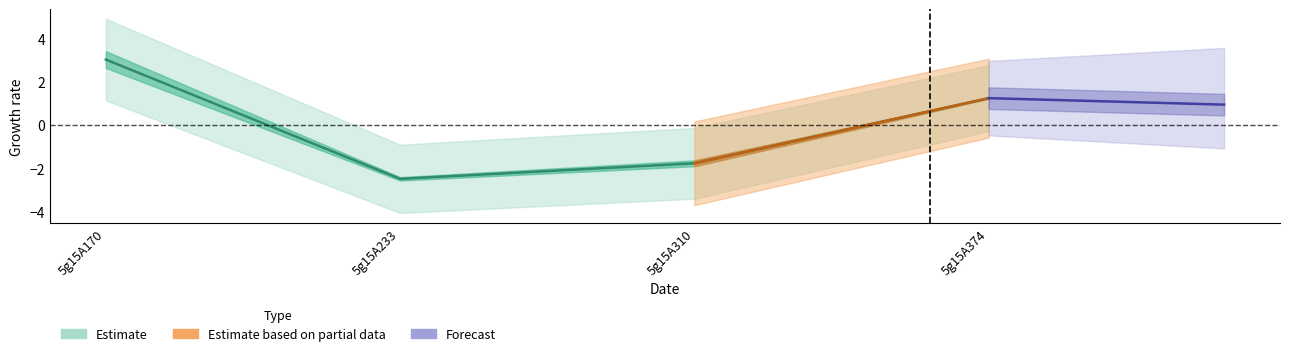

Does the chart have visible grid lines?

No